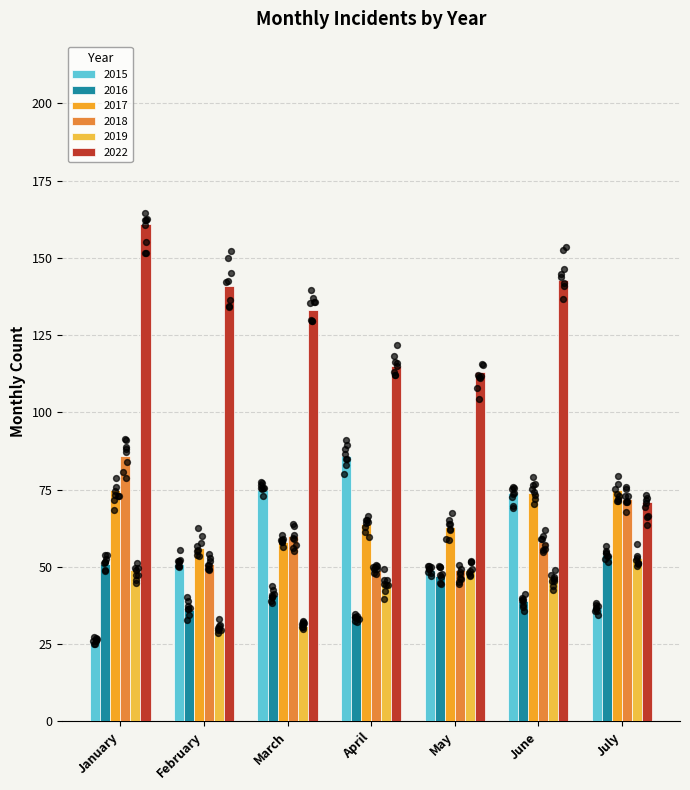

What are all the series names shown in the legend?

2015, 2016, 2017, 2018, 2019, 2022